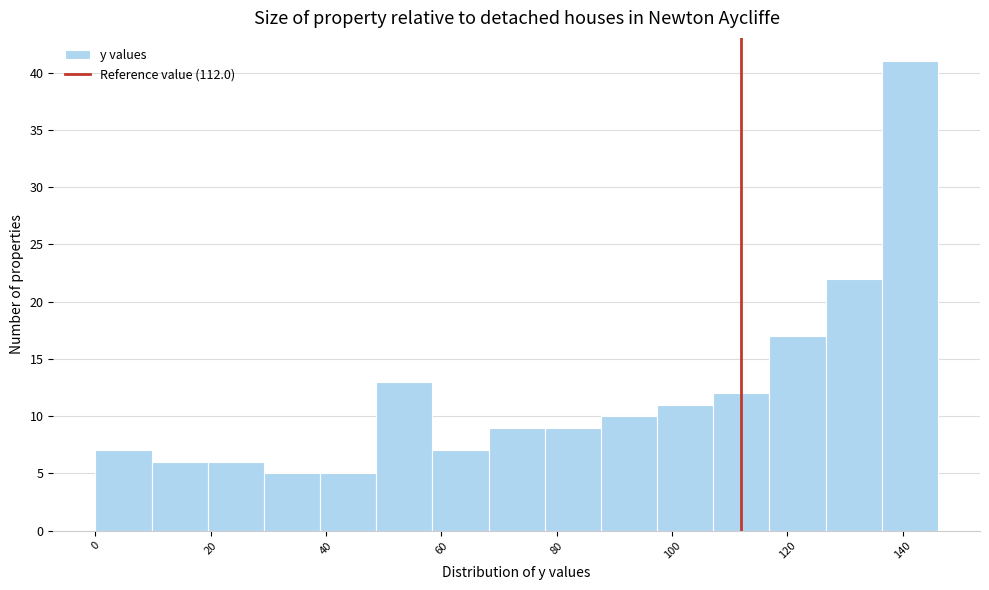

Over which range of the x-axis is the bar tallest?

136 to 146